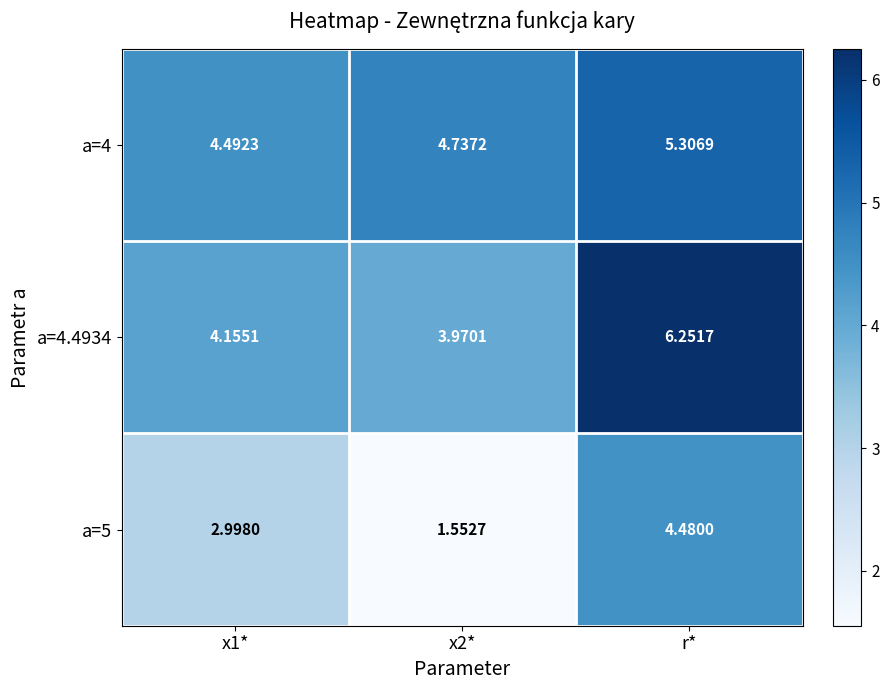

Which label corresponds to the largest value in the chart?

r*